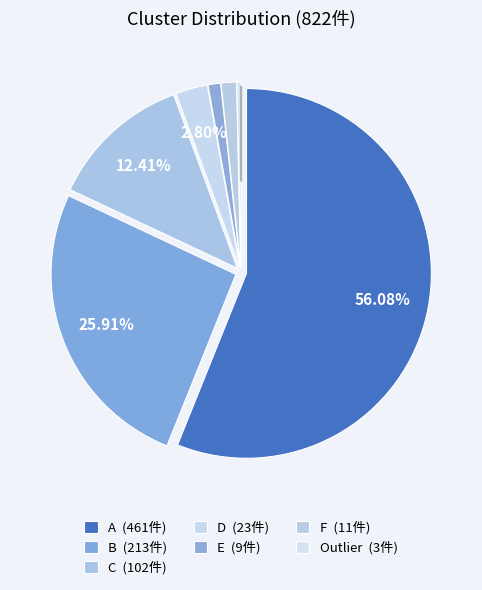

Is there a majority slice in this chart?

Yes